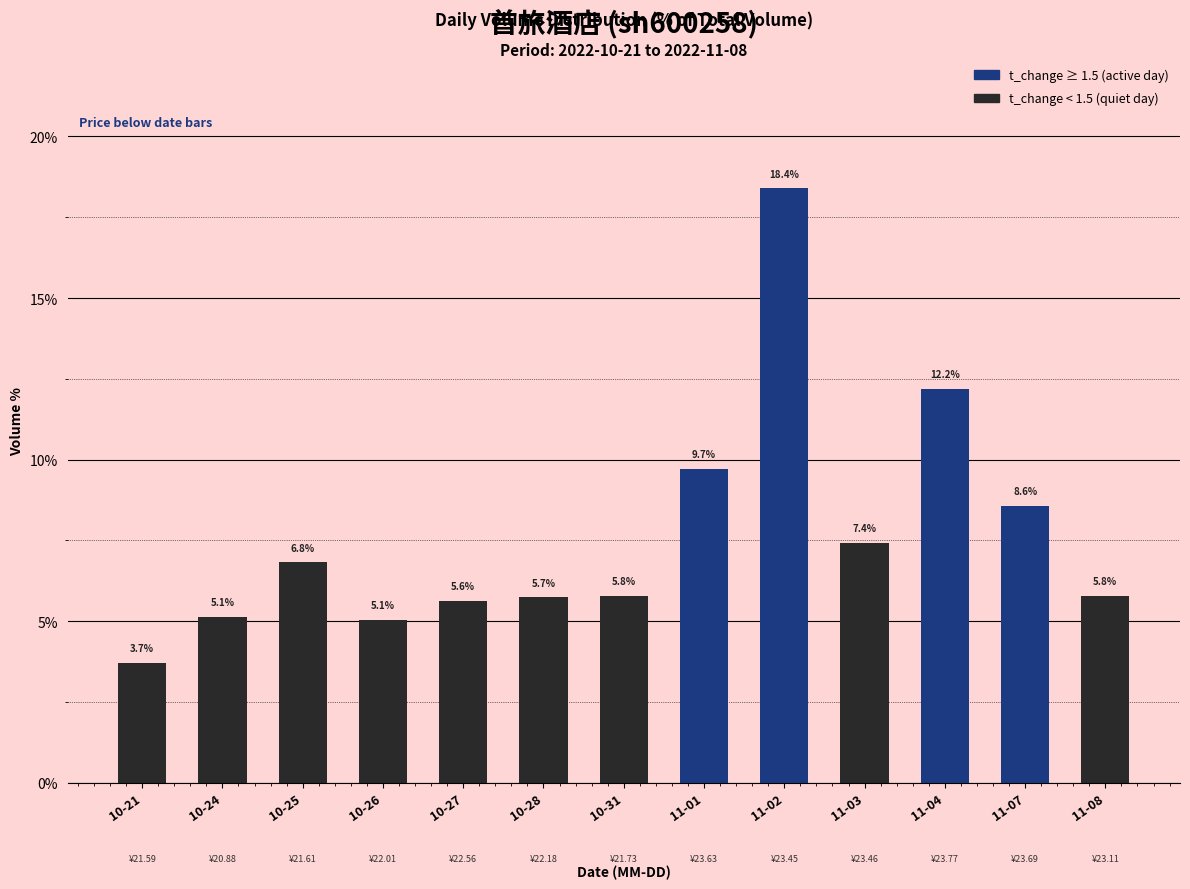

What is the ratio of the value at 10-24 to the value at 10-28?

0.9